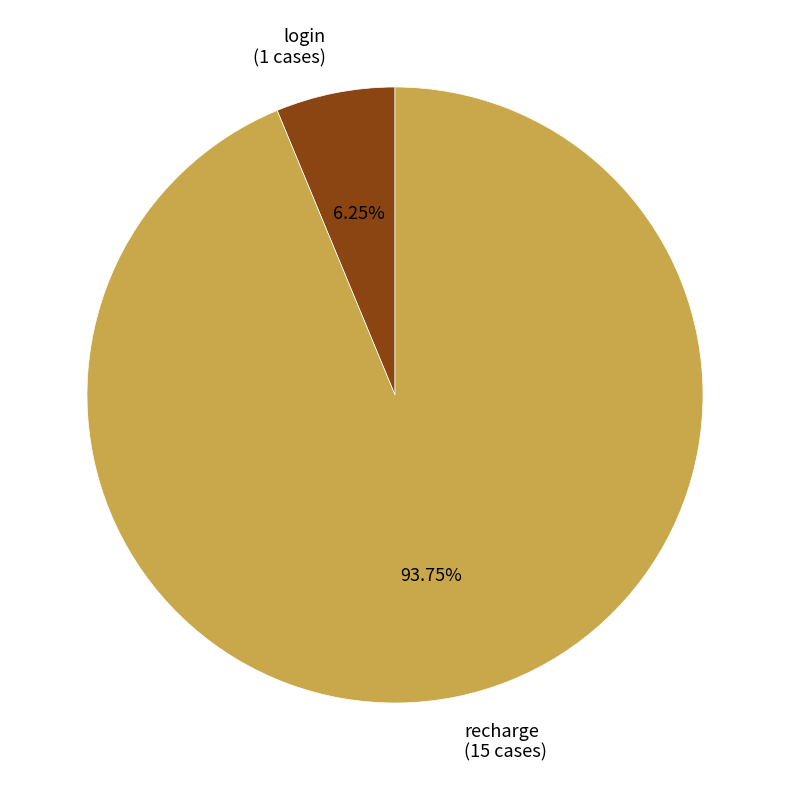

Count the number of slices in the pie.

2